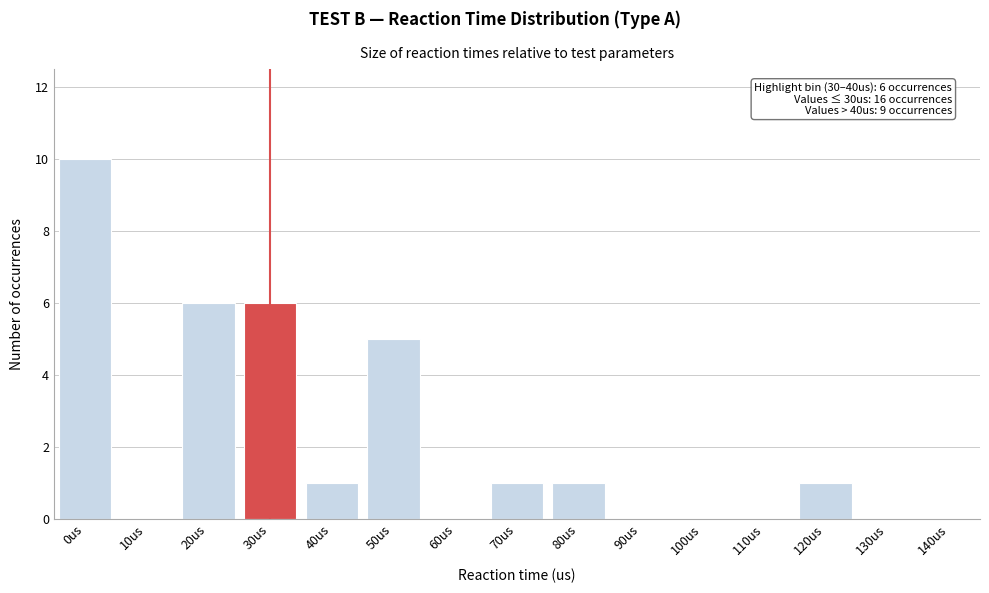

Reading right to left, list all the values displayed in this chart.

140us=0	130us=0	120us=1	110us=0	100us=0	90us=0	80us=1	70us=1	60us=0	50us=5	40us=1	30us=6	20us=6	10us=0	0us=10